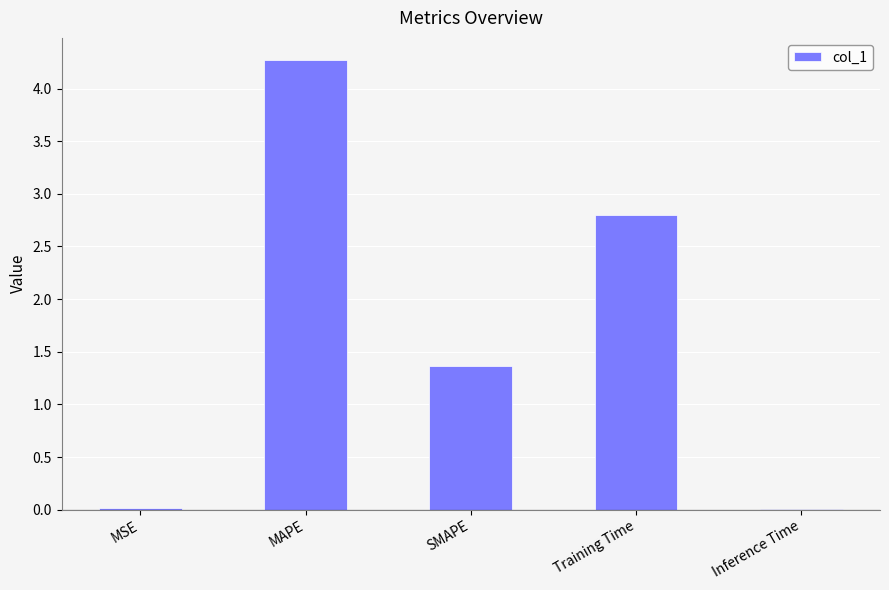

True or false: the data shows 5.7 at MAPE.

False